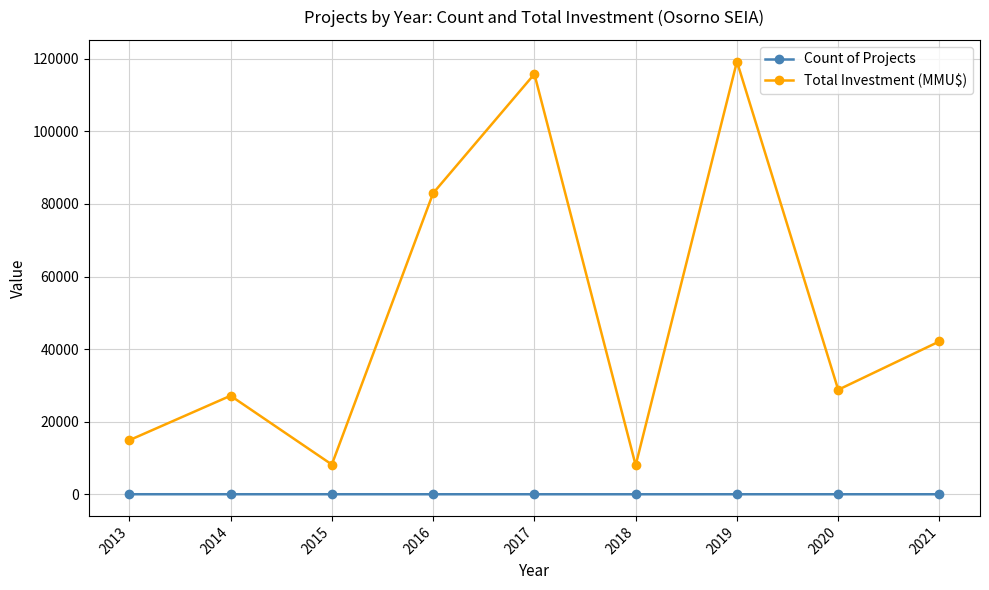

What is the total value across all series at 2013?

14903